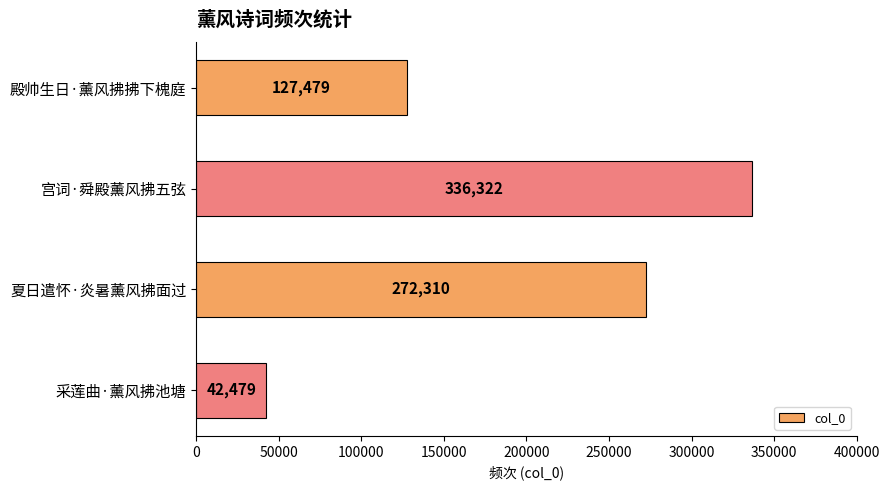

What is the ratio of the value at 宫词·舜殿薰风拂五弦 to the value at 殿帅生日·薰风拂拂下槐庭?

2.6